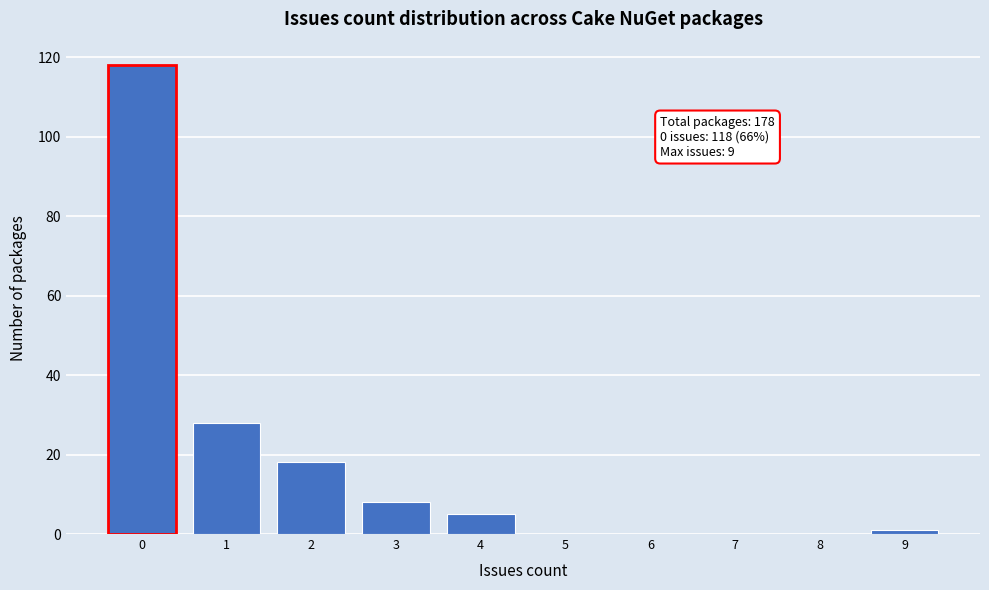

Reading left to right, what are all the values shown in this chart?

0=118	1=28	2=18	3=8	4=5	5=0	6=0	7=0	8=0	9=1